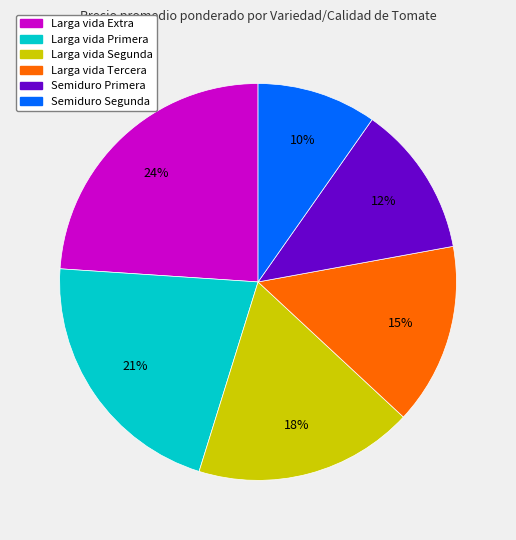

The Larga vida Primera slice represents 21% of the pie. True or false?

True